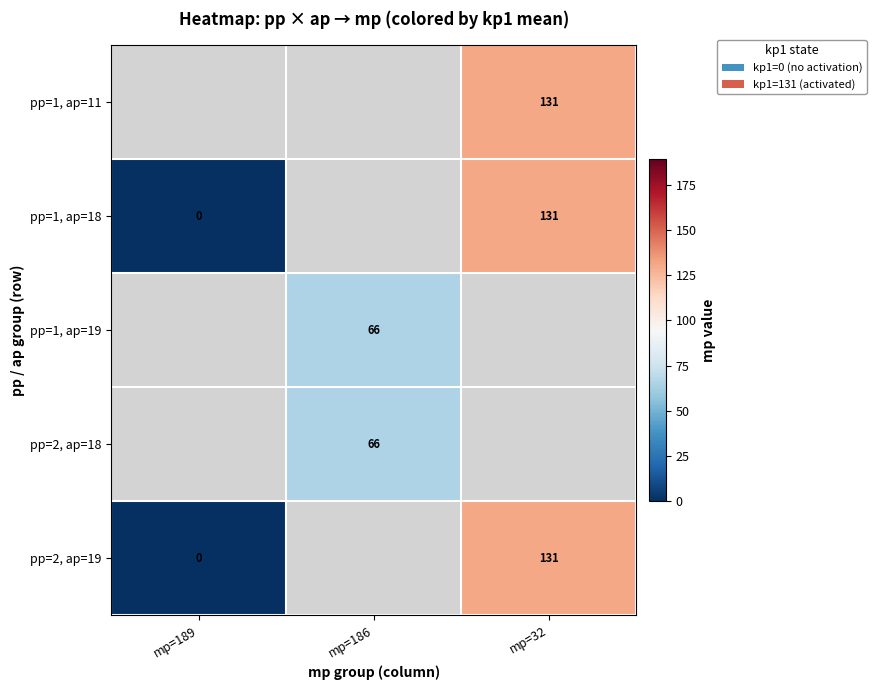

The value of pp=1, ap=11 at mp=32 is 219. True or false?

False